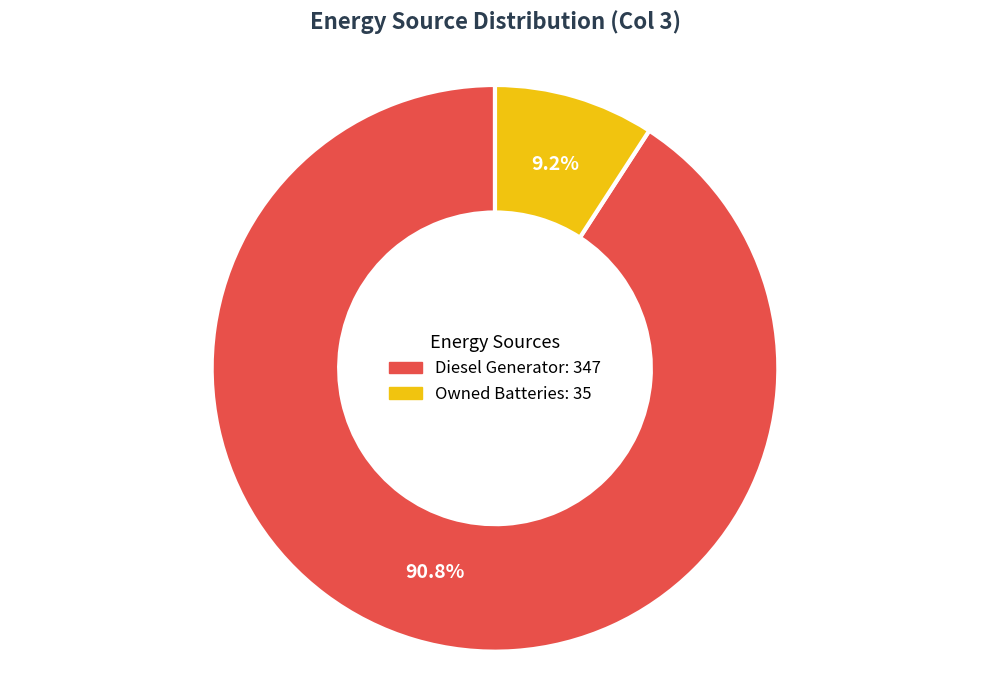

Does any single category account for the majority?

Yes